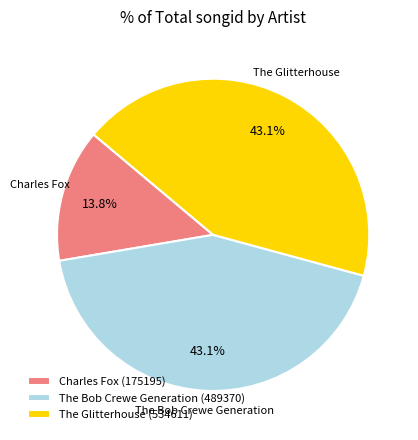

What percentage is NOT represented by The Bob Crewe Generation (489370)?

56.9%